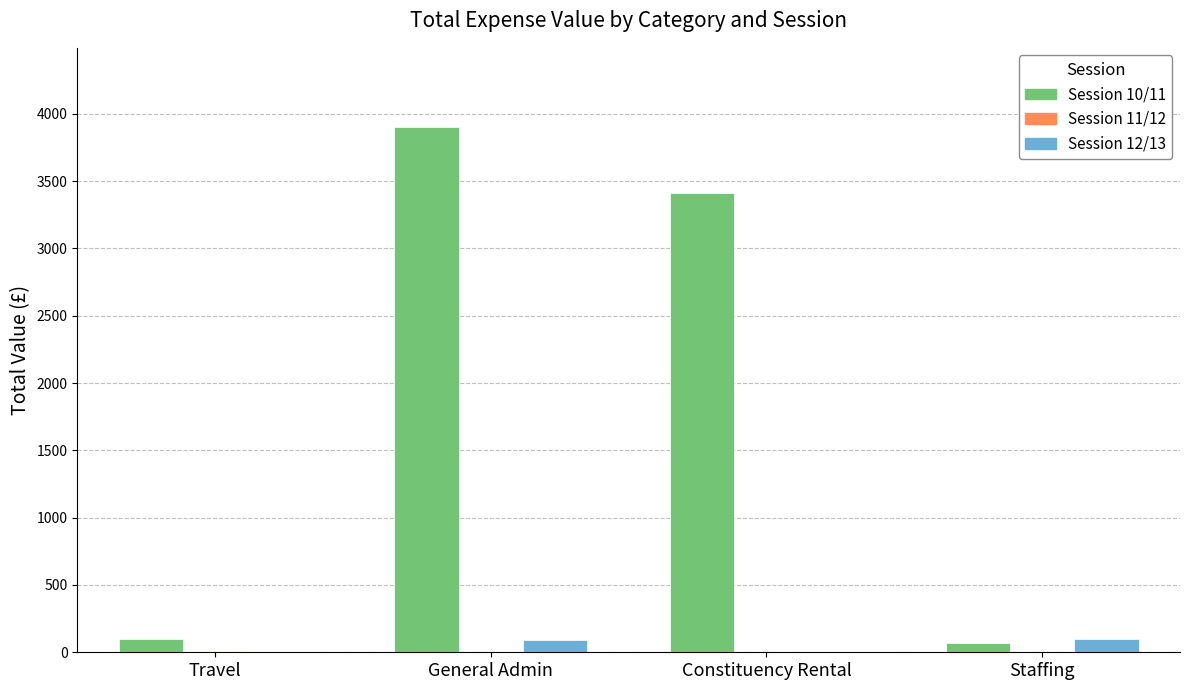

At which category is the sum across all series the highest?

General Admin